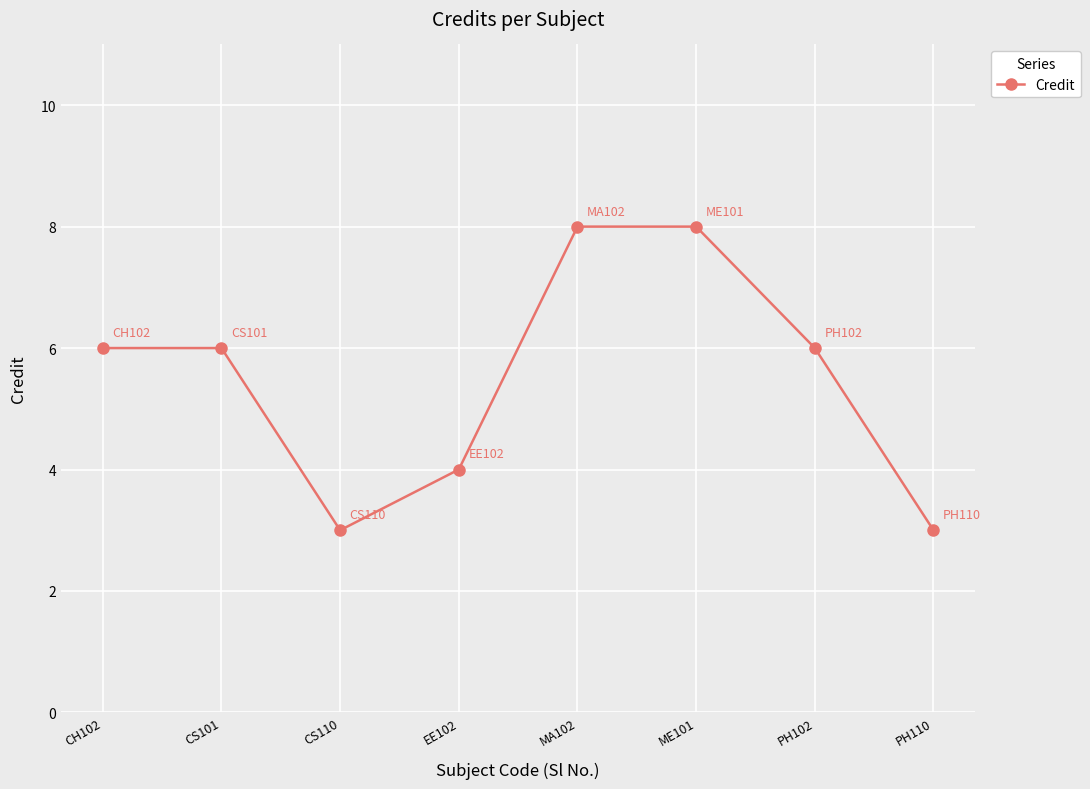

What is the greatest value displayed?

8